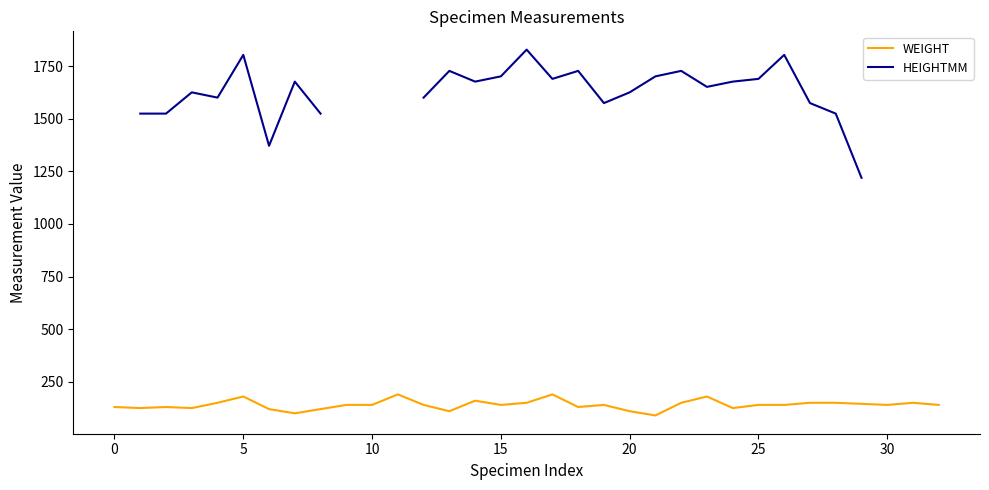

What is the lowest value of the WEIGHT series?

90